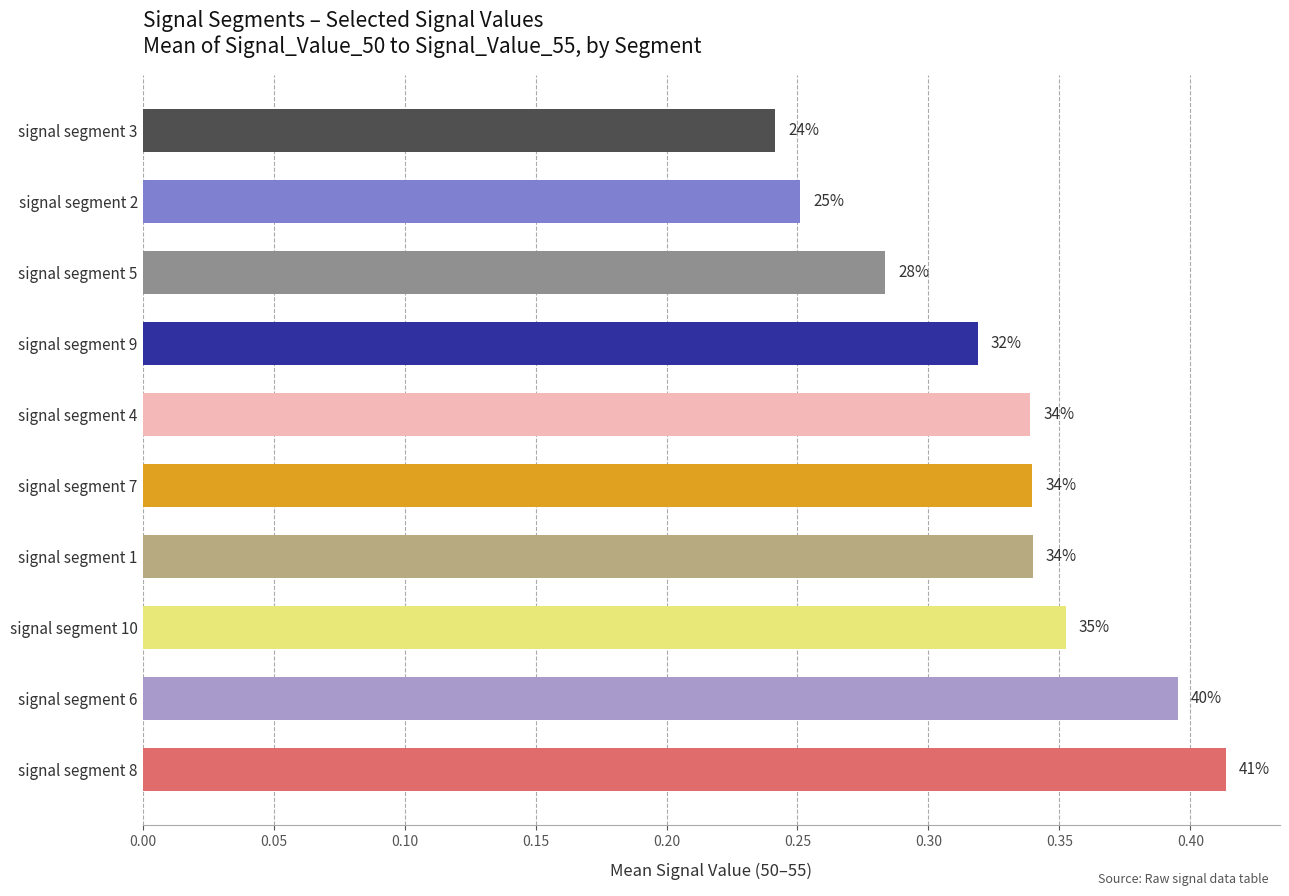

How many bars are there in total?

10